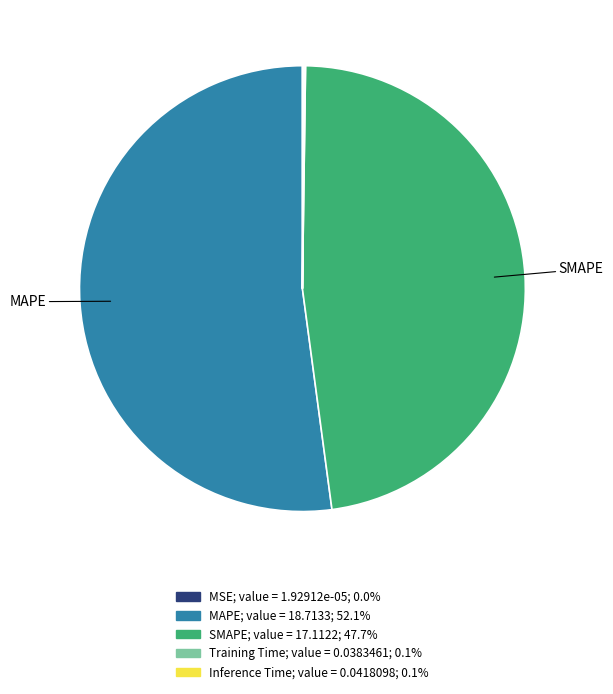

Is there any slice that represents more than half of the pie?

Yes